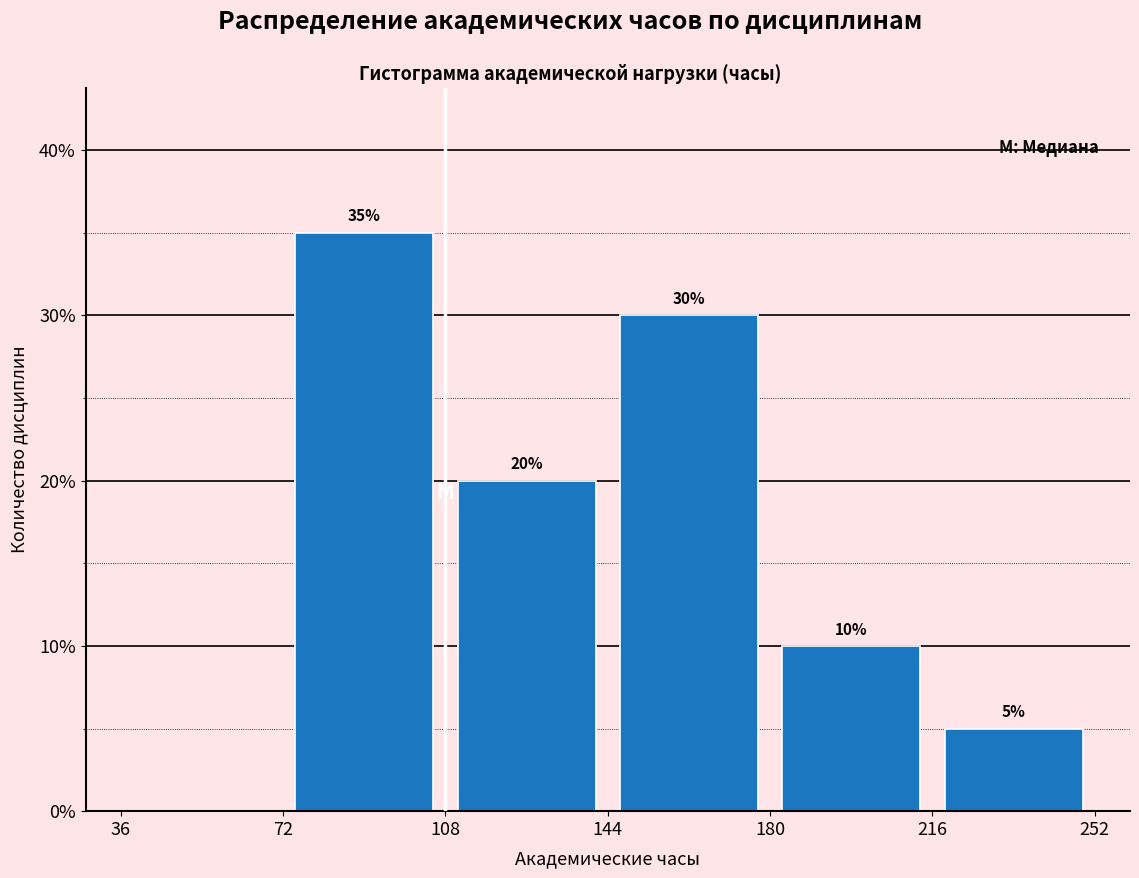

Which range on the x-axis has the tallest bar?

72 to 108